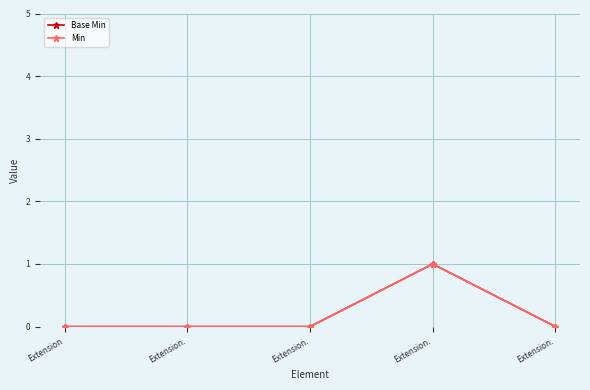

Is this an area chart (filled region under the line)?

No